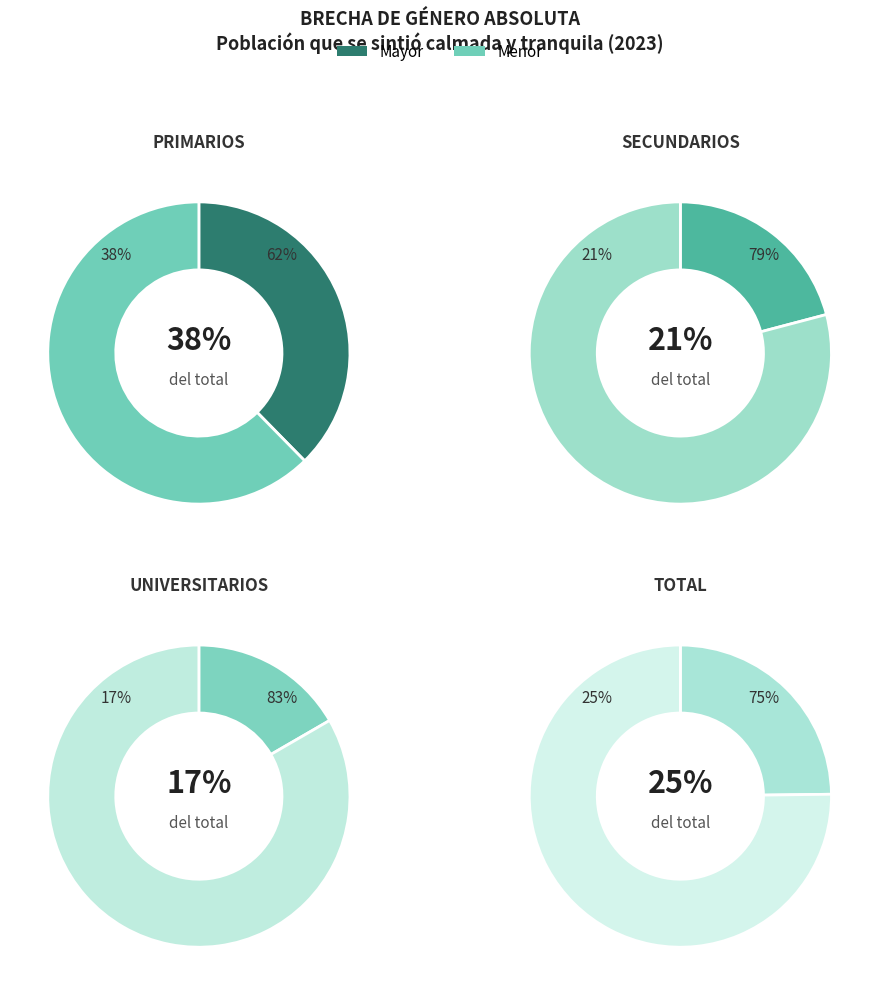

Do Primarios and Universitarios together represent more than half of the pie?

Yes